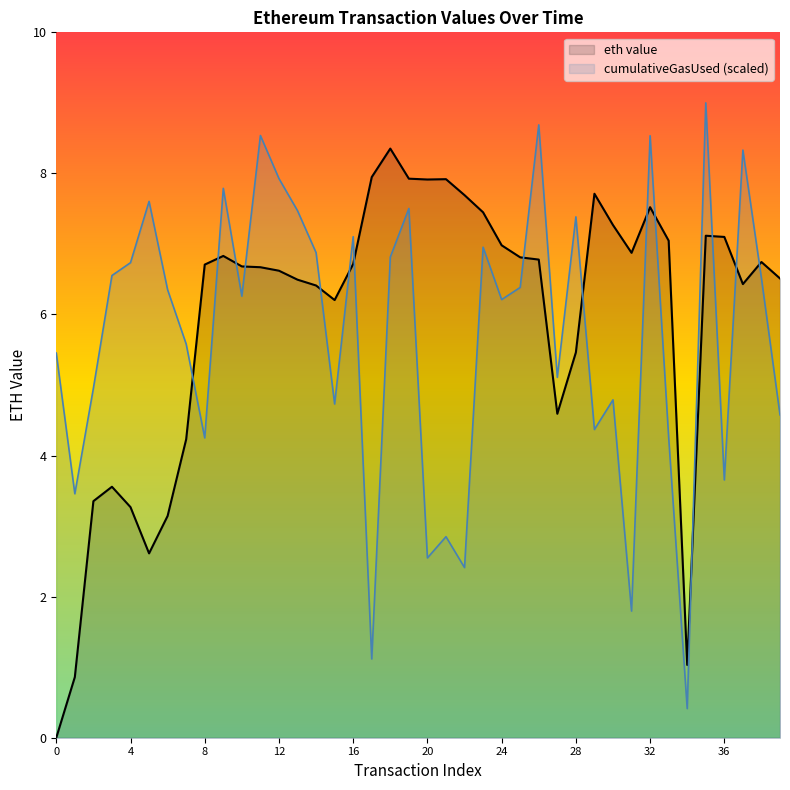

How many lines are shown in the chart?

2